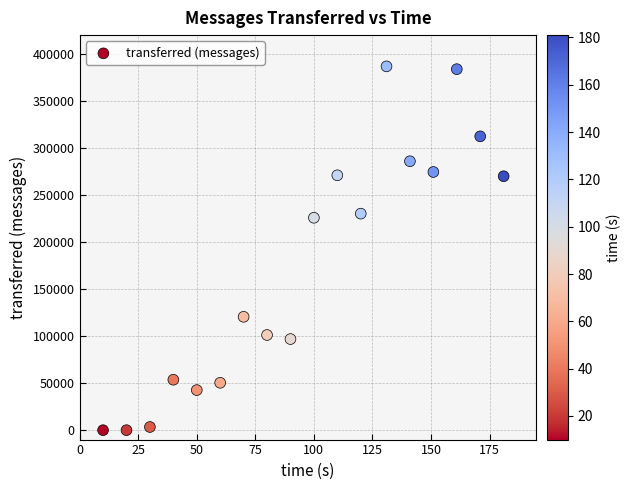

What is the range of X values (max minus min)?

171